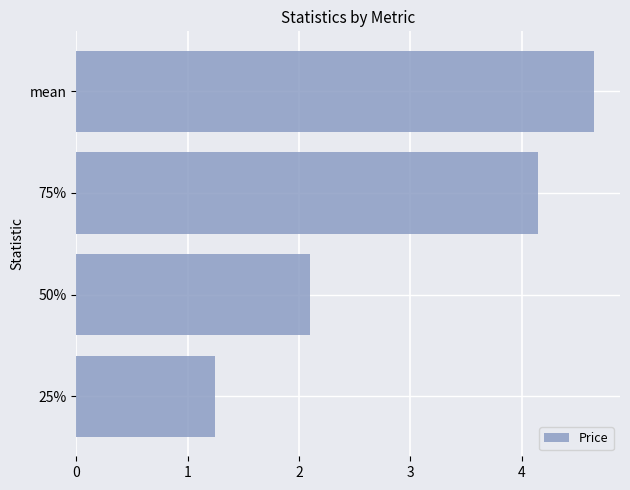

How many bars are there in total?

4